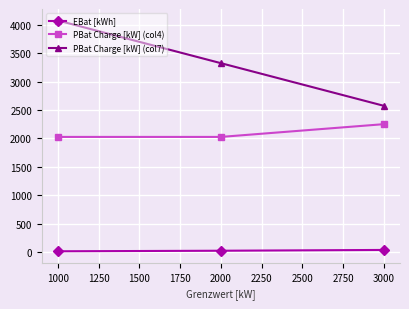

The PBat Charge [kW] (col4) series shows 3148.4 at 1000. True or false?

False